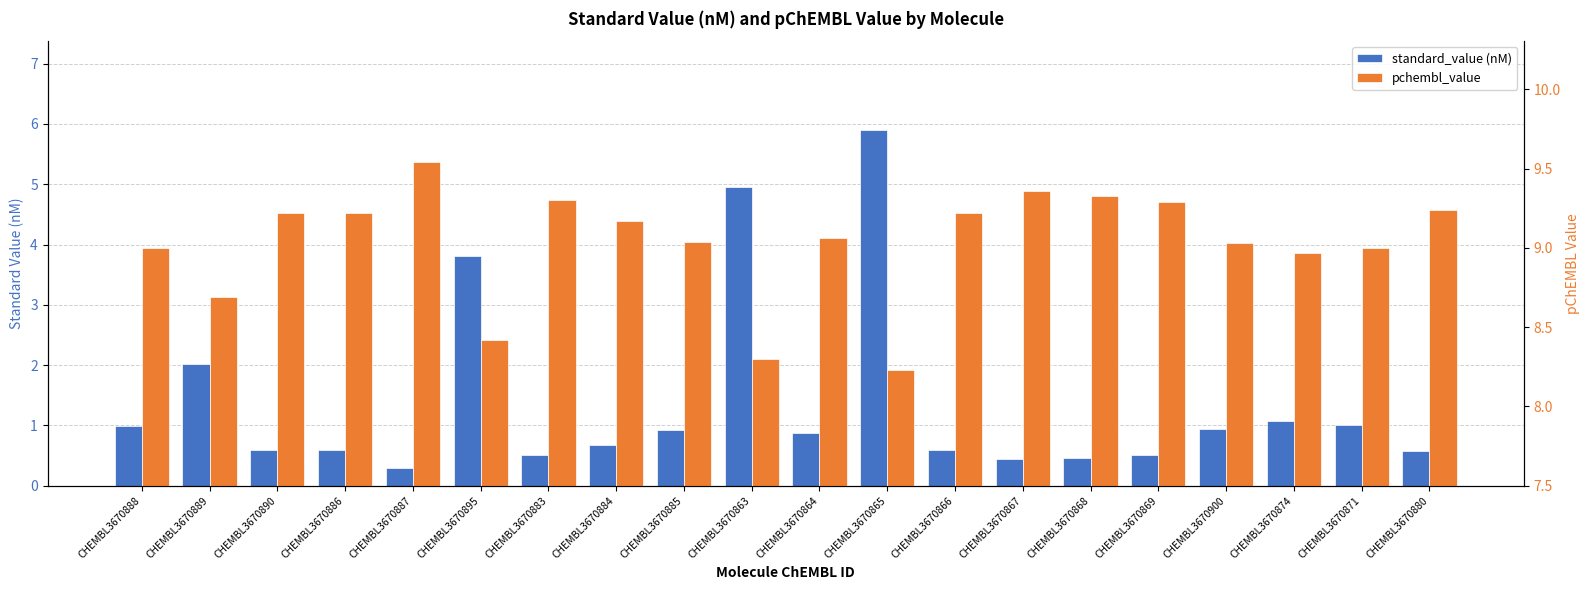

At CHEMBL3670880, list the series in order from smallest to largest.

standard_value (nM), pchembl_value